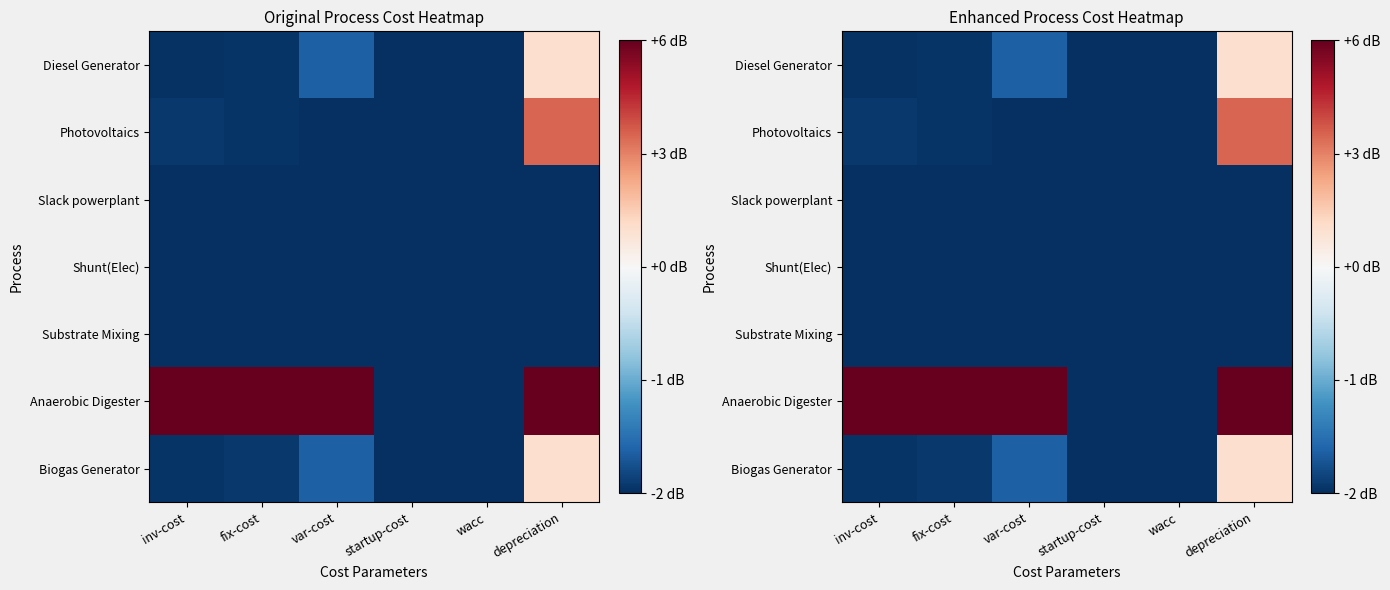

Which has a higher value, startup-cost or inv-cost?

inv-cost